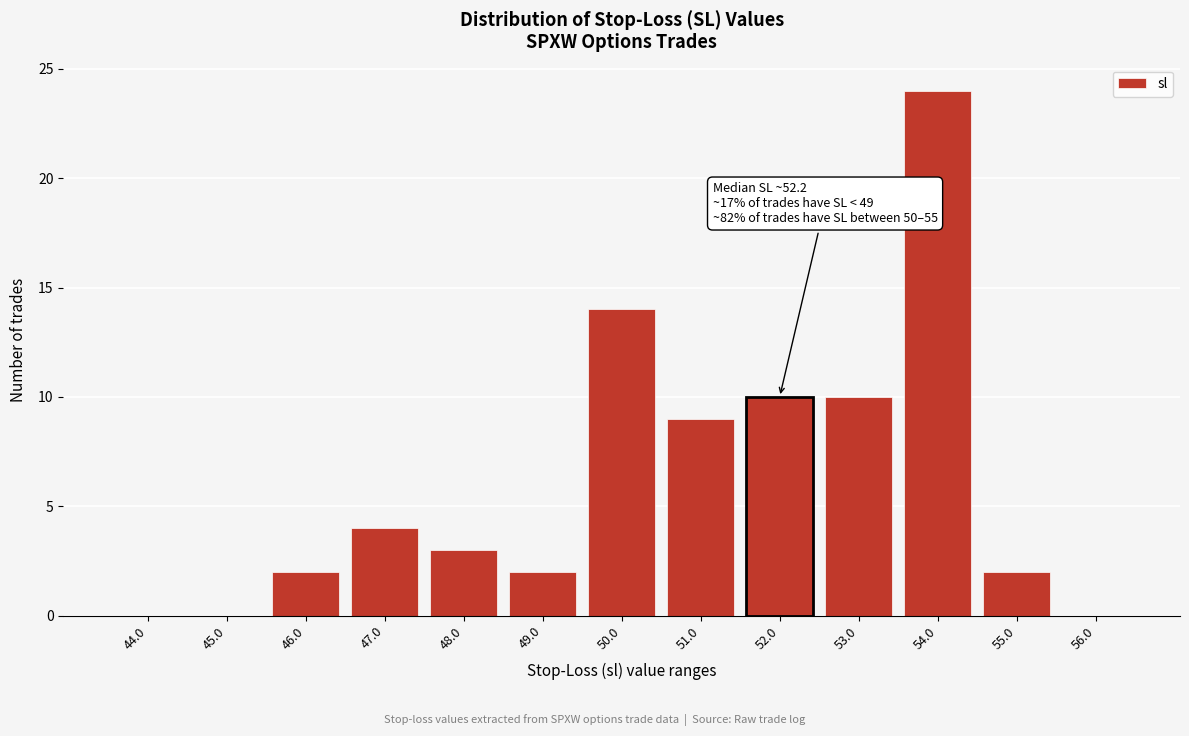

Reading left to right, extract all data points from this chart.

44.0=0	45.0=0	46.0=2	47.0=4	48.0=3	49.0=2	50.0=14	51.0=9	52.0=10	53.0=10	54.0=24	55.0=2	56.0=0